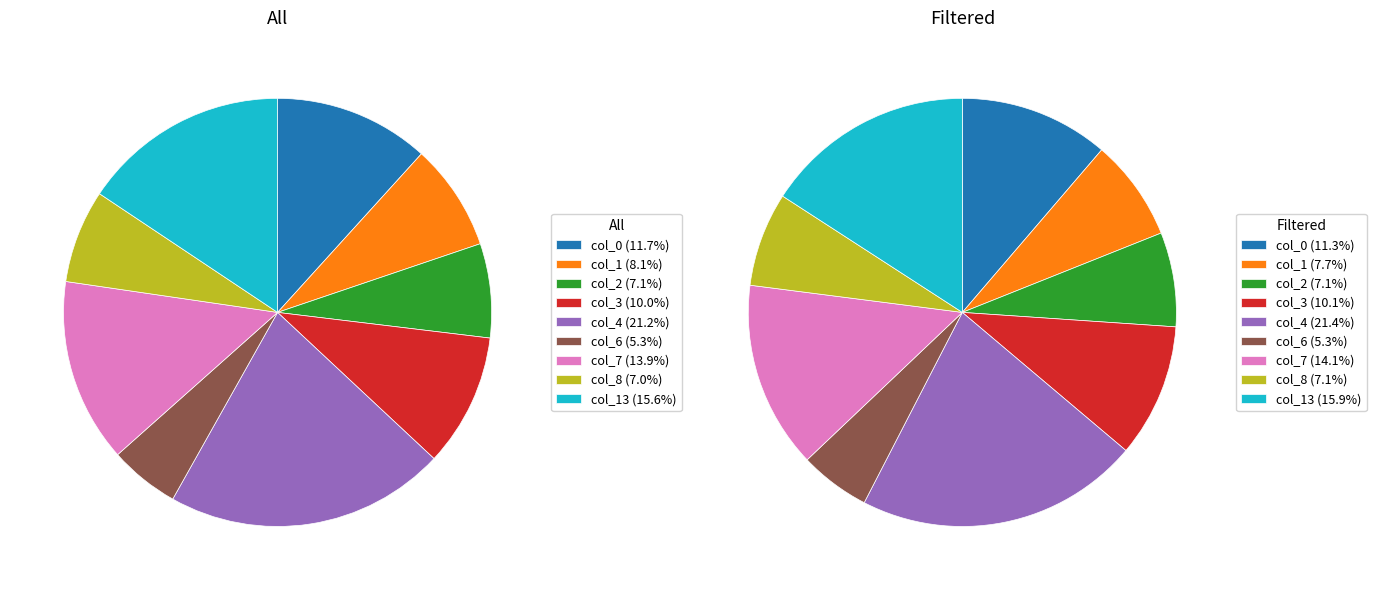

Is col_8 the majority of the pie?

No